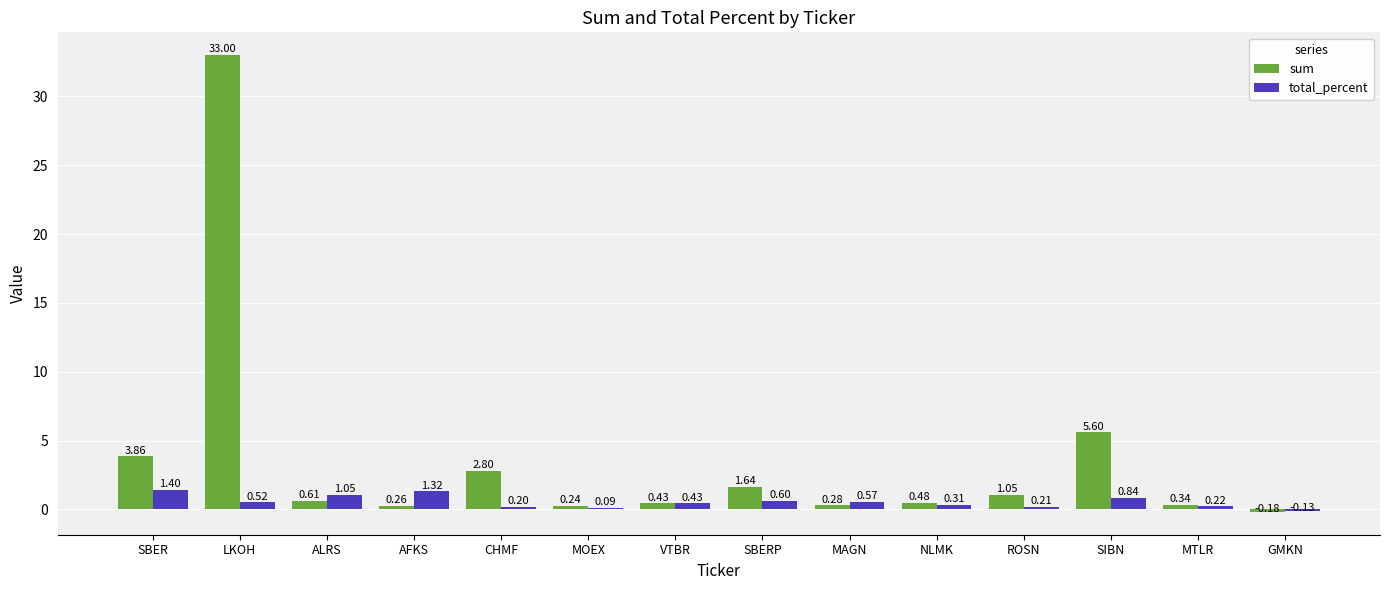

What is the sum of all total_percent values?

7.6